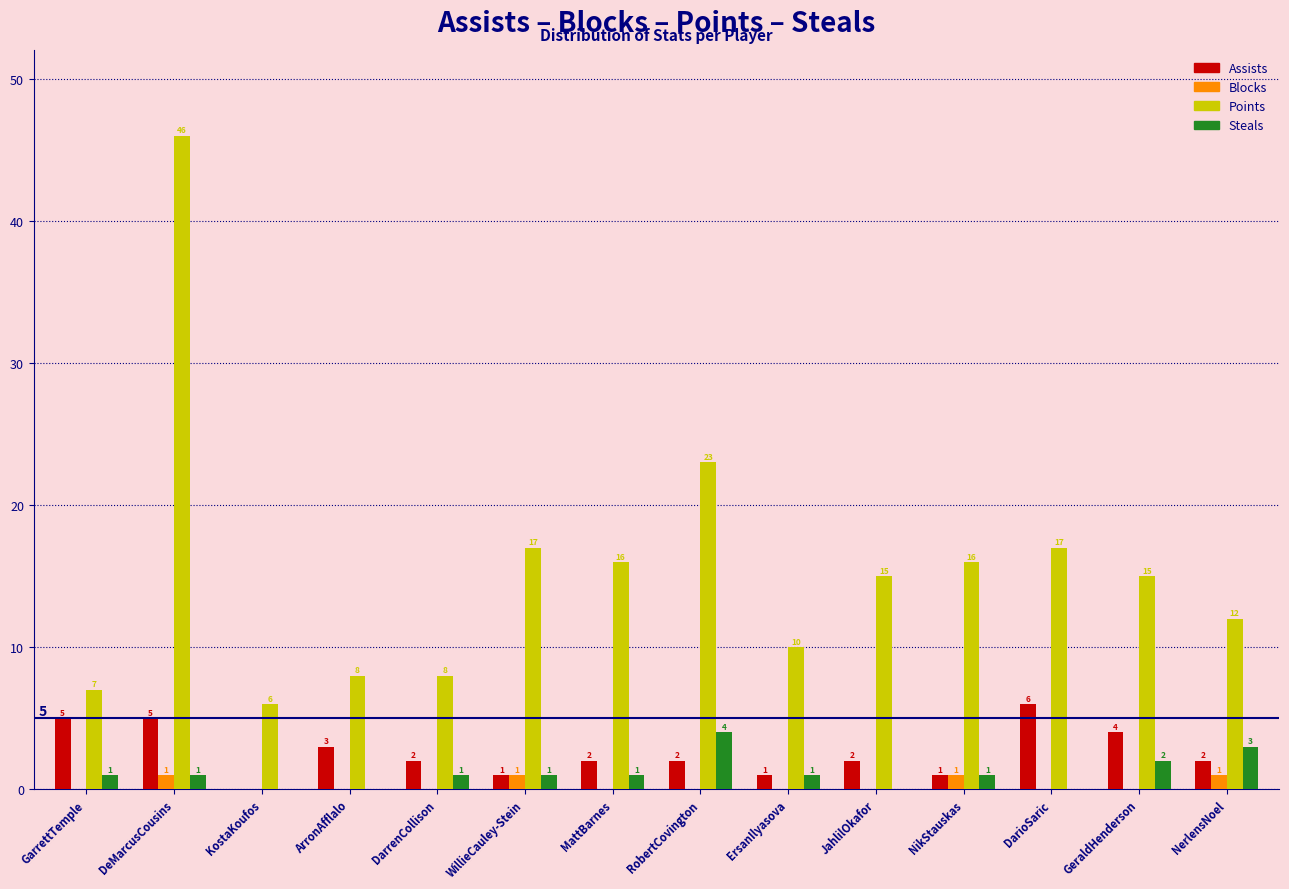

Reading left to right, transcribe all the data shown in this chart.

Assists: GarrettTemple=5	DeMarcusCousins=5	KostaKoufos=0	ArronAfflalo=3	DarrenCollison=2	WillieCauley-Stein=1	MattBarnes=2	RobertCovington=2	ErsanIlyasova=1	JahlilOkafor=2	NikStauskas=1	DarioSaric=6	GeraldHenderson=4	NerlensNoel=2
Blocks: GarrettTemple=0	DeMarcusCousins=1	KostaKoufos=0	ArronAfflalo=0	DarrenCollison=0	WillieCauley-Stein=1	MattBarnes=0	RobertCovington=0	ErsanIlyasova=0	JahlilOkafor=0	NikStauskas=1	DarioSaric=0	GeraldHenderson=0	NerlensNoel=1
Points: GarrettTemple=7	DeMarcusCousins=46	KostaKoufos=6	ArronAfflalo=8	DarrenCollison=8	WillieCauley-Stein=17	MattBarnes=16	RobertCovington=23	ErsanIlyasova=10	JahlilOkafor=15	NikStauskas=16	DarioSaric=17	GeraldHenderson=15	NerlensNoel=12
Steals: GarrettTemple=1	DeMarcusCousins=1	KostaKoufos=0	ArronAfflalo=0	DarrenCollison=1	WillieCauley-Stein=1	MattBarnes=1	RobertCovington=4	ErsanIlyasova=1	JahlilOkafor=0	NikStauskas=1	DarioSaric=0	GeraldHenderson=2	NerlensNoel=3